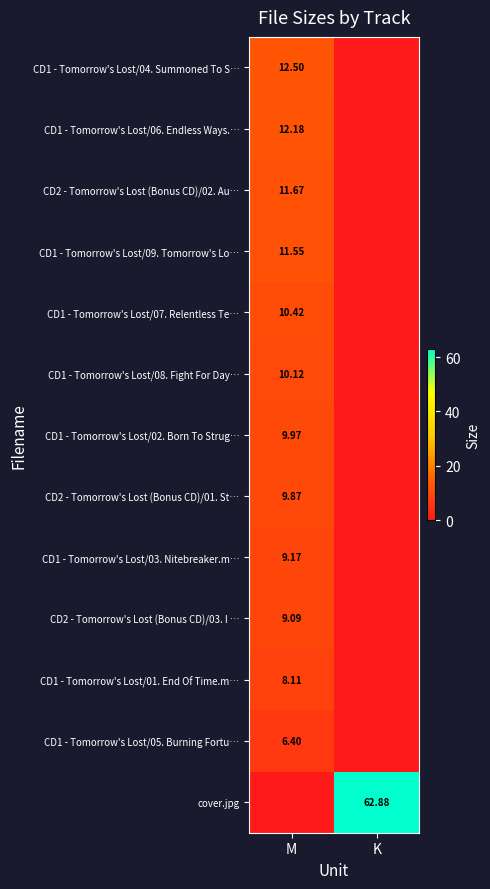

What value does the CD1 - Tomorrow's Lost/07. Relentless Te… series have at M?

10.4